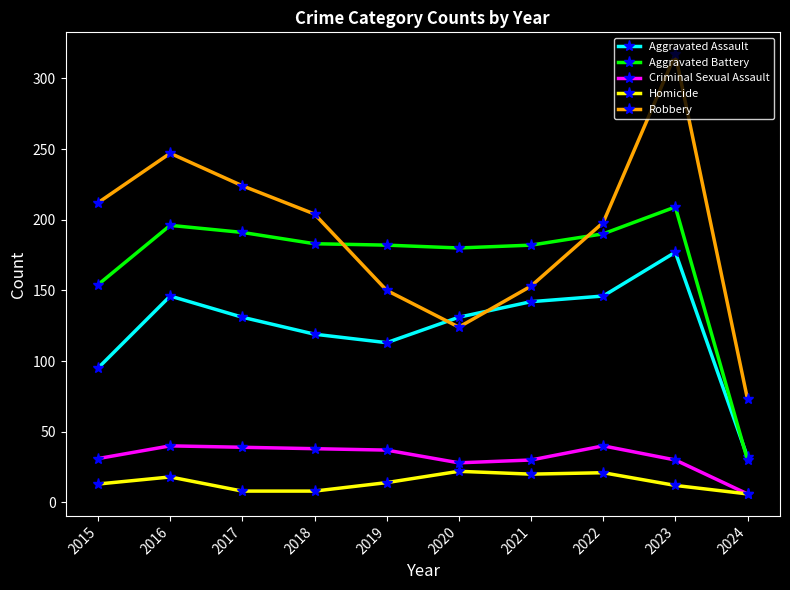

True or false: Aggravated Battery has more than 0 points higher than both neighbors.

True